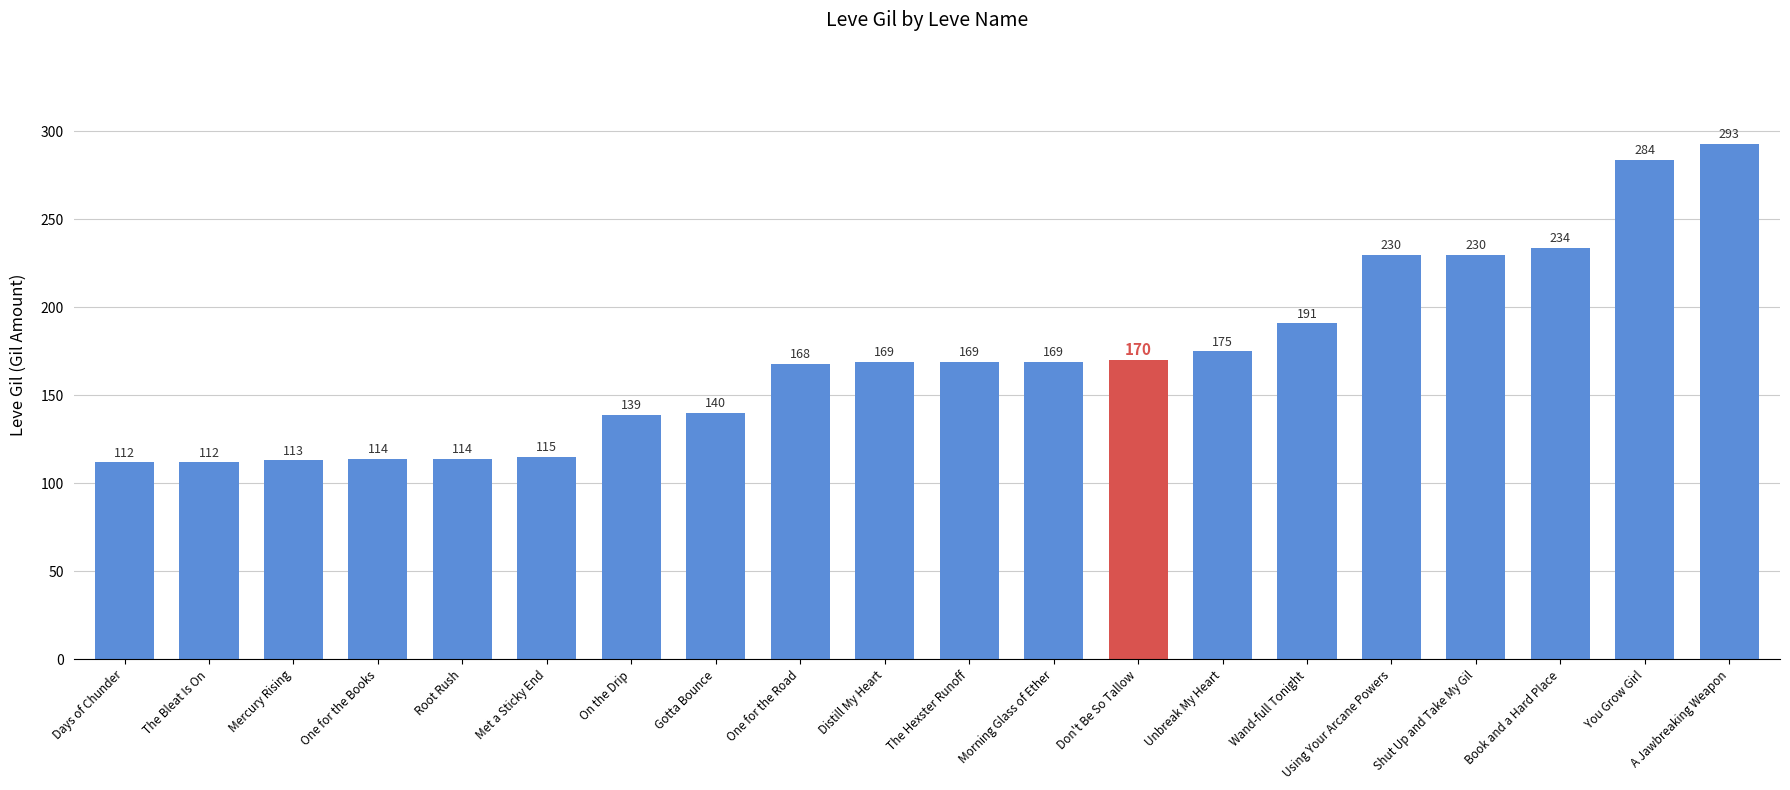

What is the difference between the second highest and second lowest values?

172